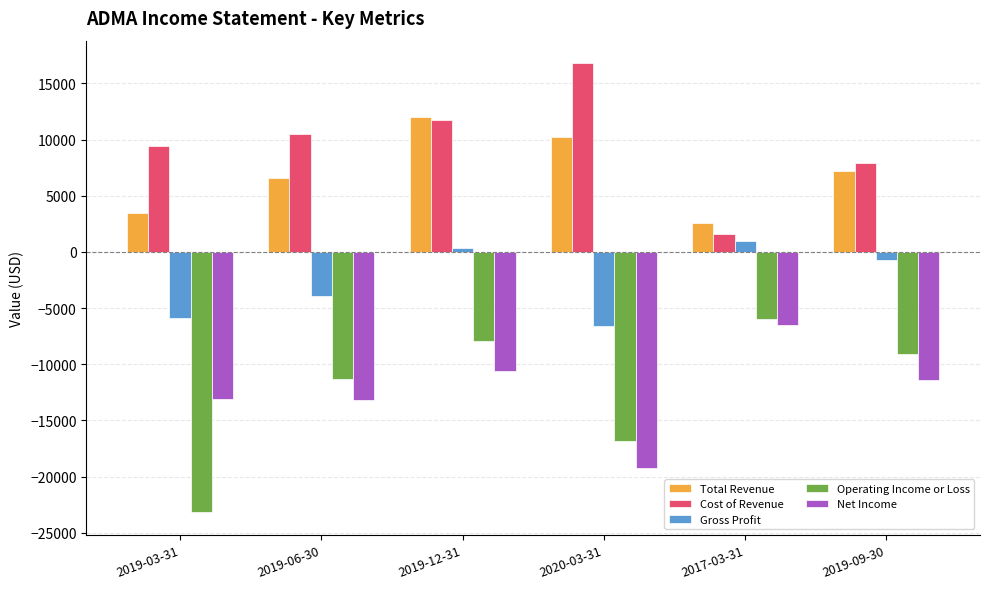

What is the spread (max minus min) of values at 2019-03-31?

32600